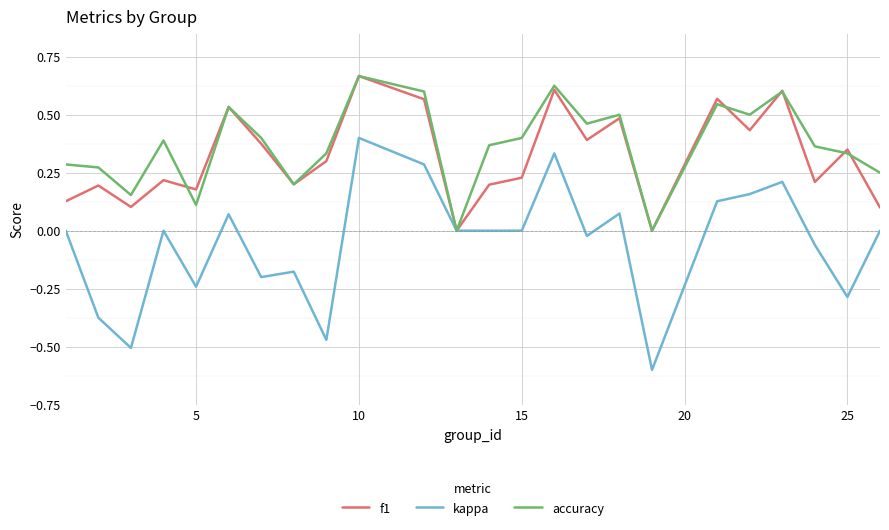

Which series has the widest spread of values?

kappa